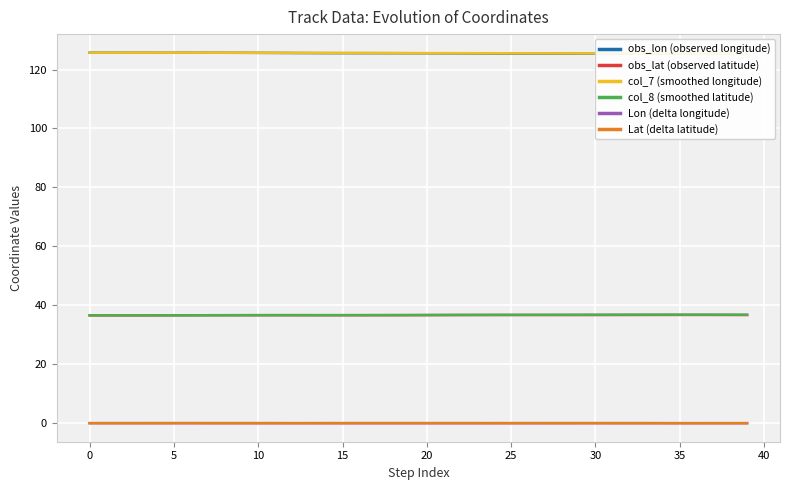

Is it true that col_8 (smoothed latitude) equals 36.8 at 37?

True